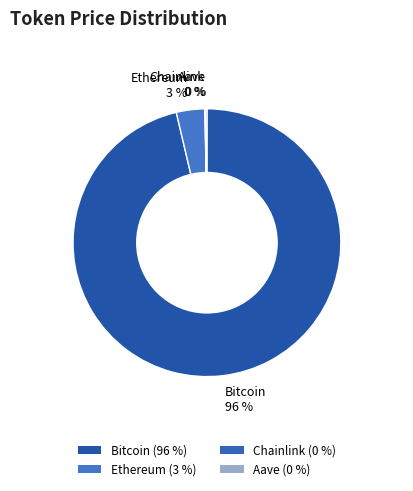

What is the largest slice in the pie chart?

Bitcoin